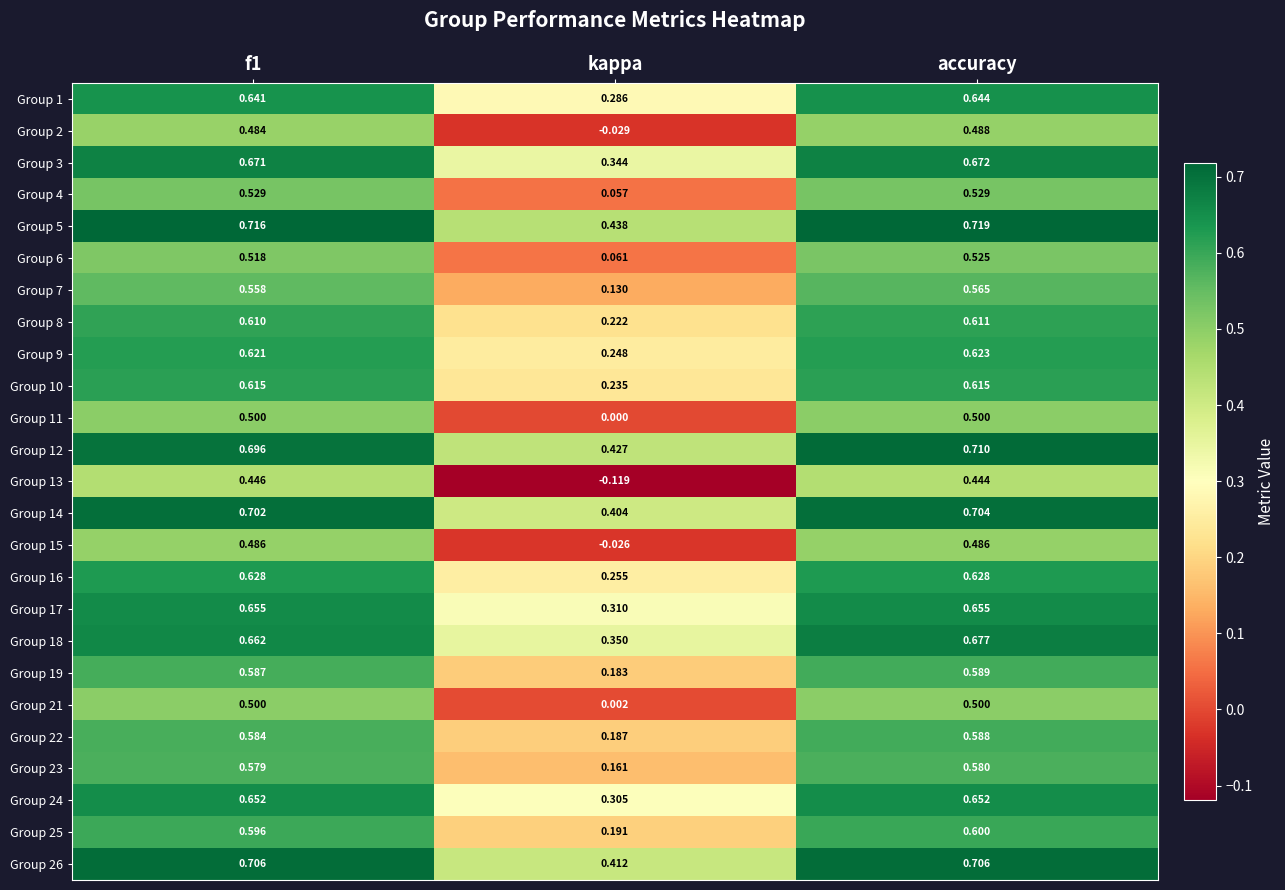

At which category is the sum across all series the highest?

accuracy